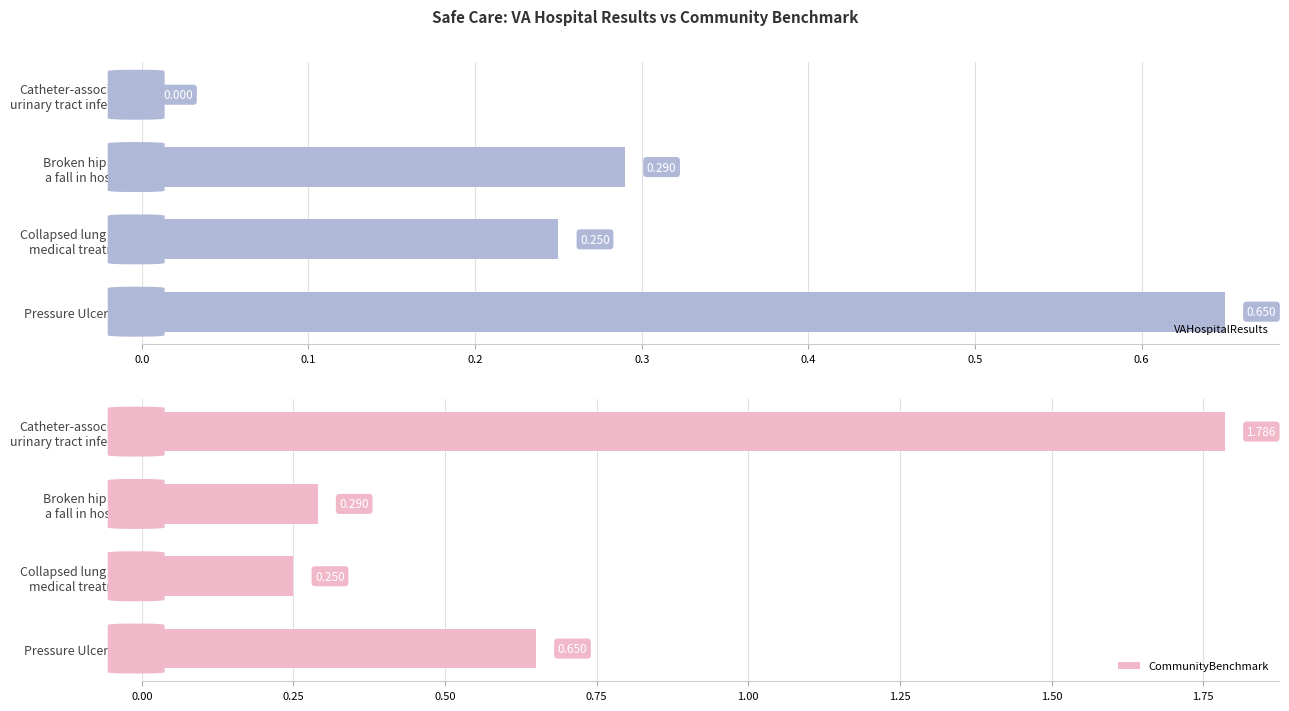

Are the bars grouped side by side (vs. stacked)?

Yes